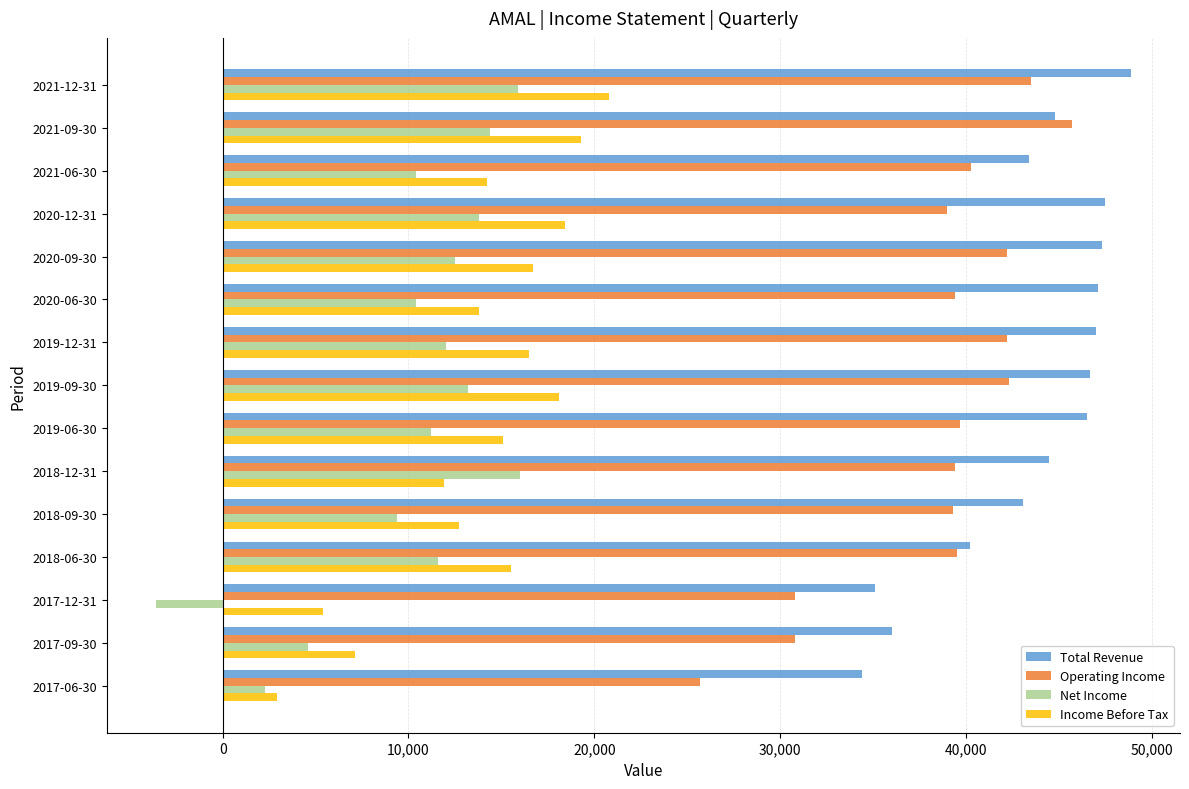

What is the average value of the Net Income series?

10273